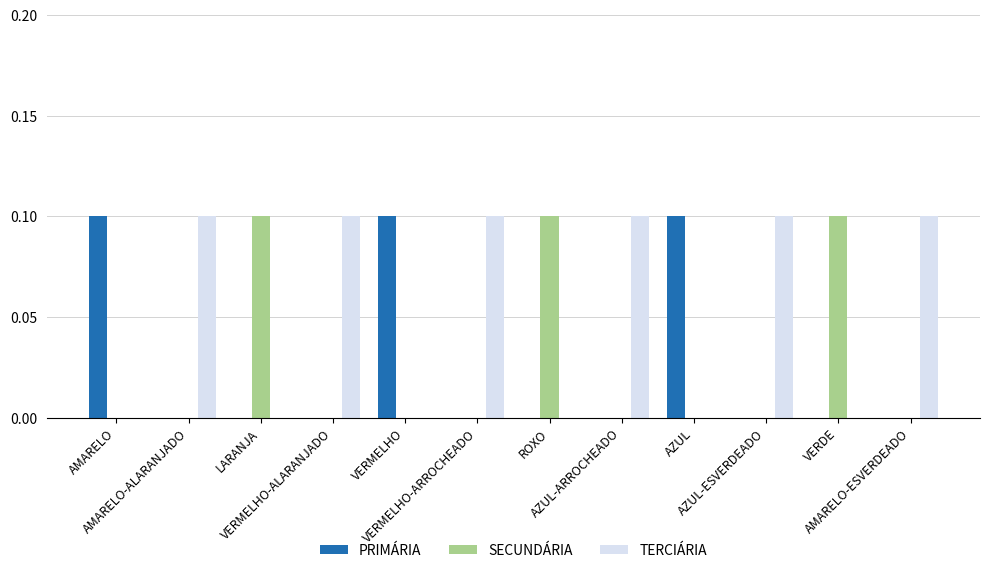

Which series has the largest total across all categories?

TERCIÁRIA